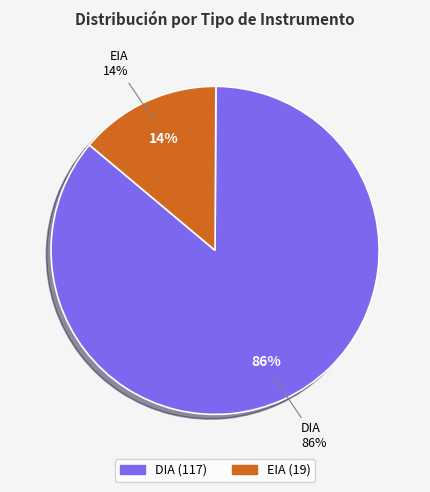

Combined, do DIA and EIA account for over 50%?

Yes